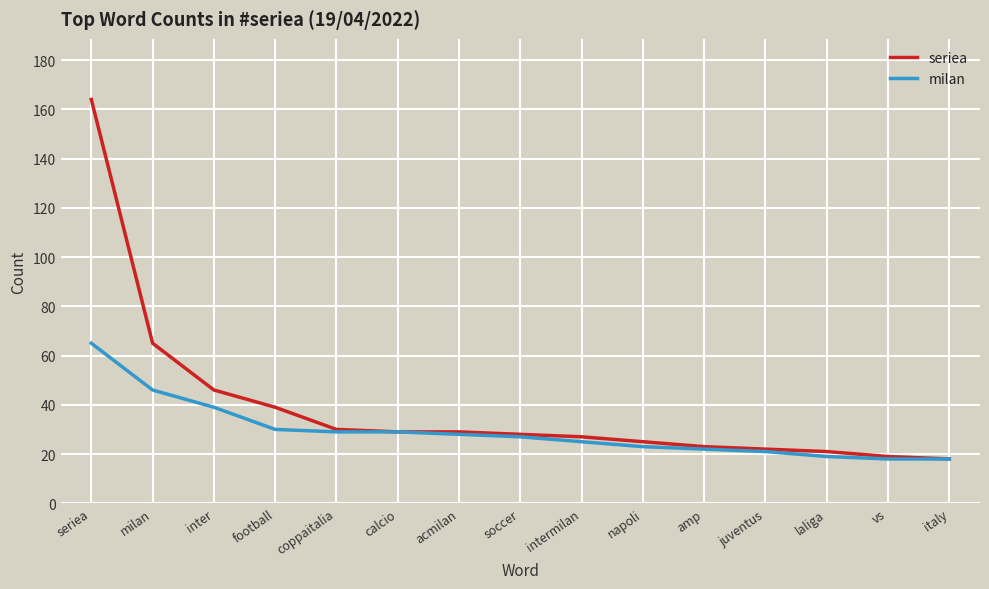

Where is milan nearest to the value 41?

inter